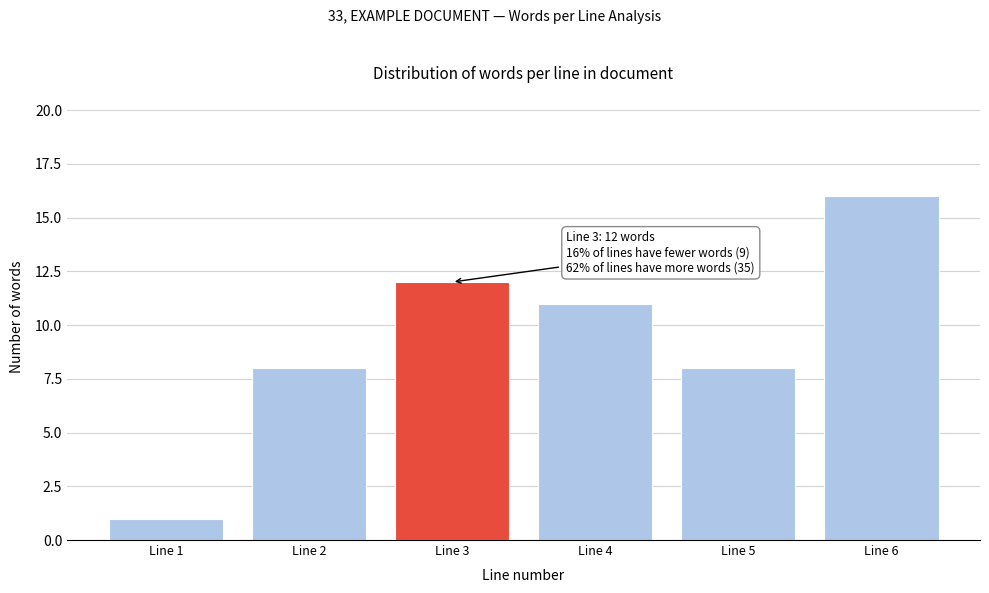

Reading left to right, what are all the values shown in this chart?

Line 1=1	Line 2=8	Line 3=12	Line 4=11	Line 5=8	Line 6=16